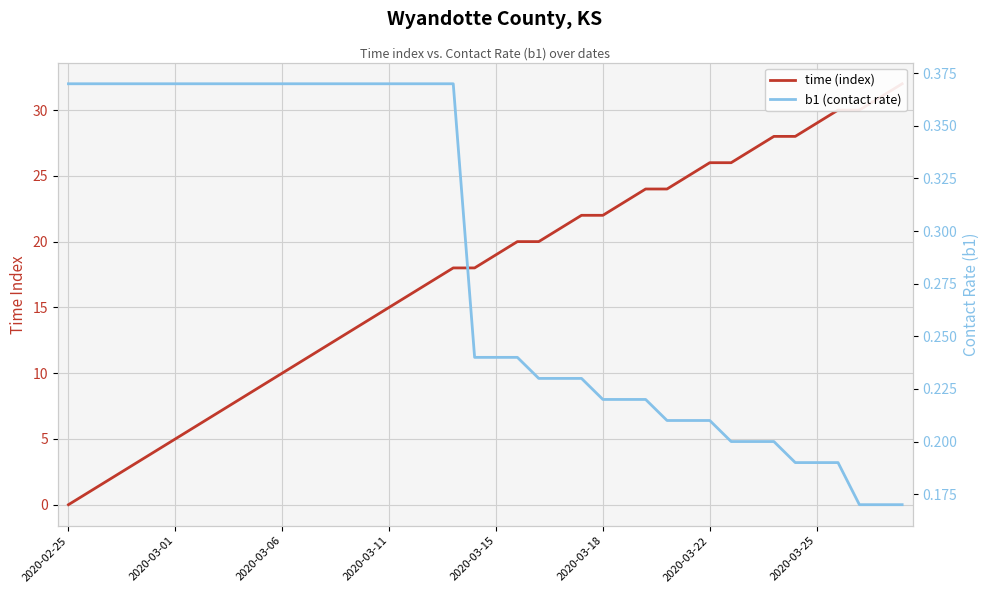

Is it true that time (index) equals 18.0 at 19?

True